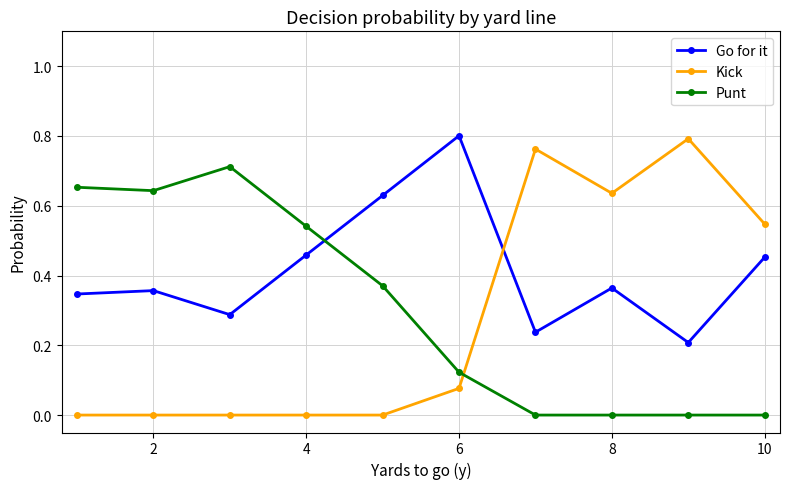

In Kick, how many points are higher than both neighbors (excluding endpoints)?

2